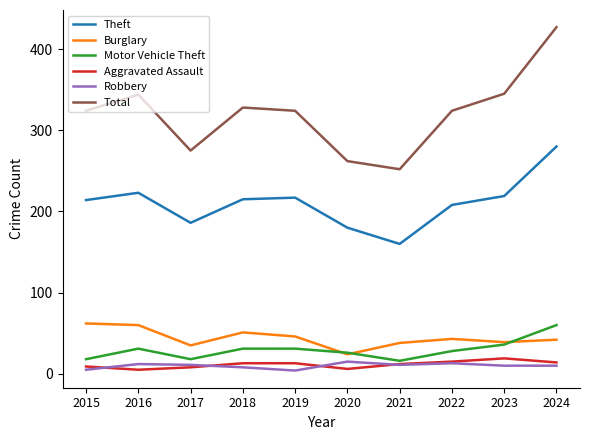

Count the number of categories in the chart.

10